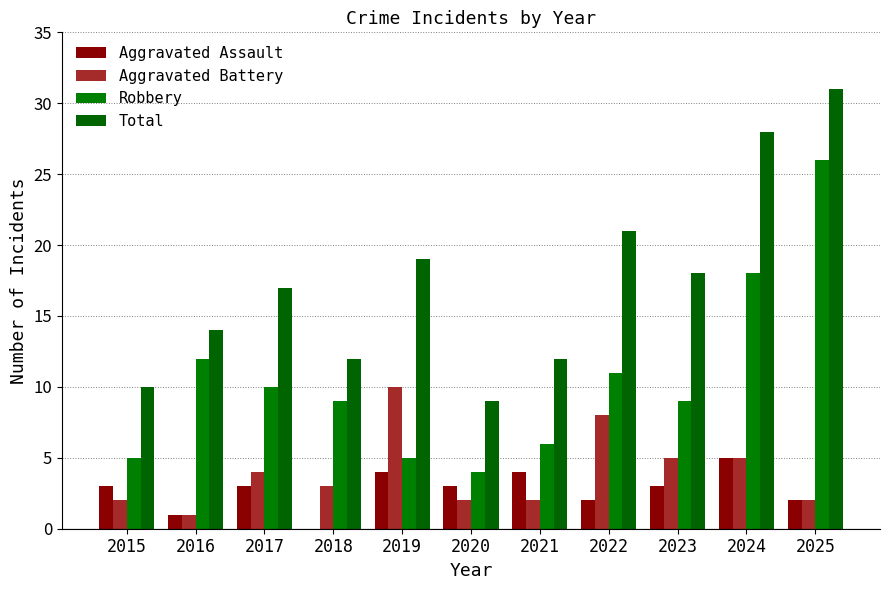

How many groups of bars are there?

11